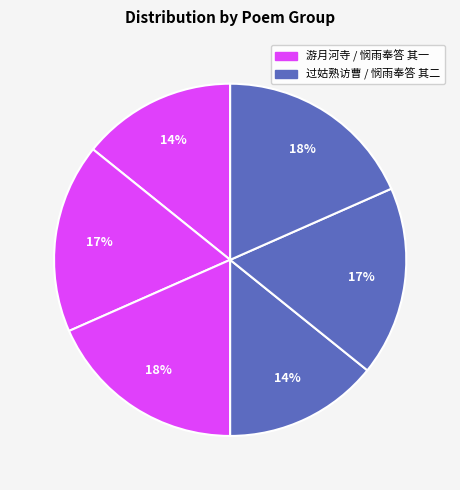

How many segments does this pie chart have?

6